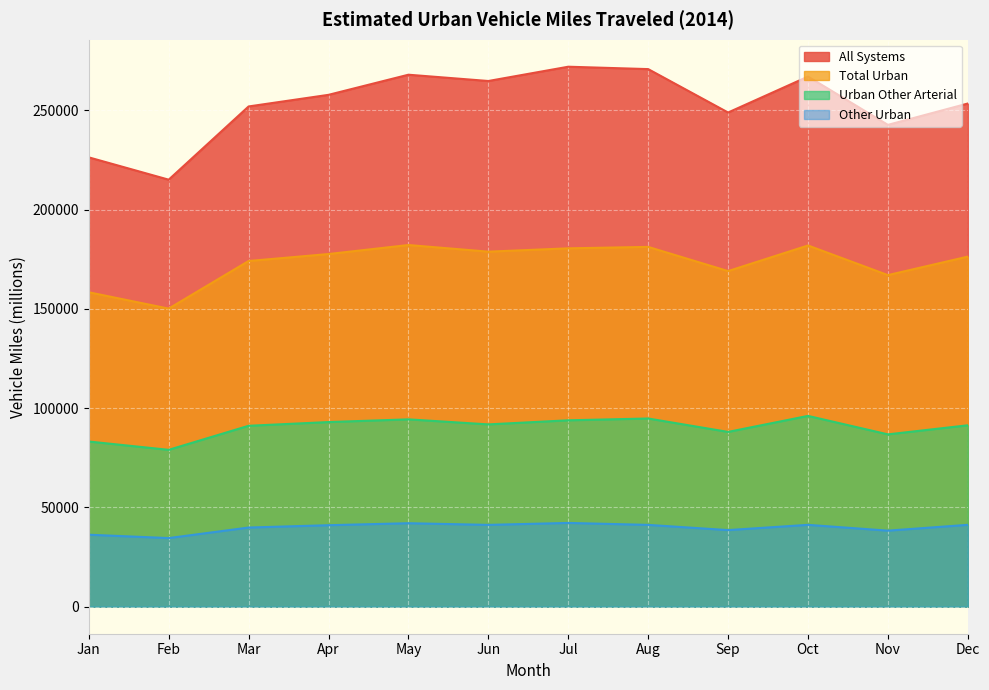

True or false: Urban Other Arterial and Total Urban cross at least once.

False